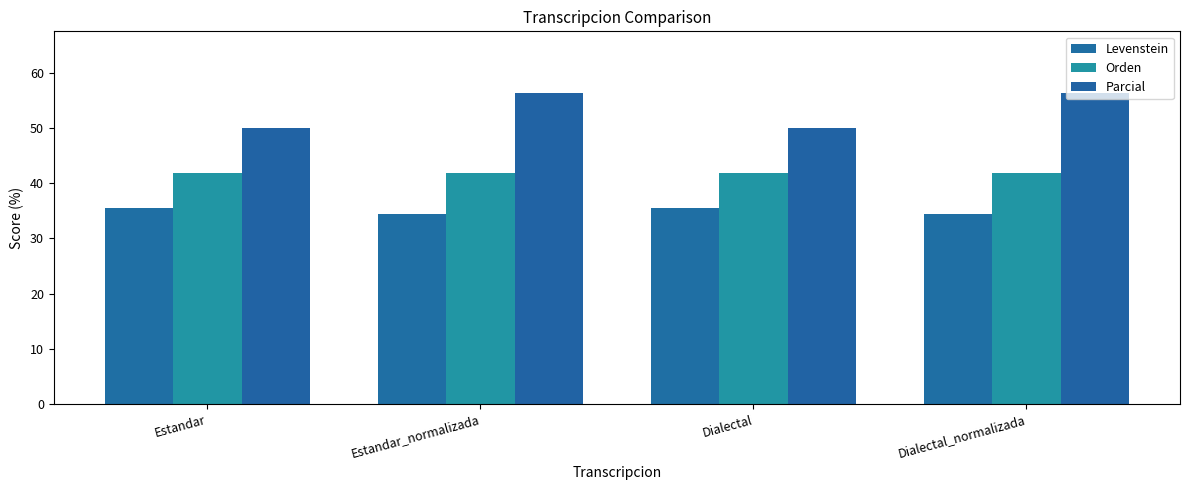

At how many categories does at least one series exceed 39?

4